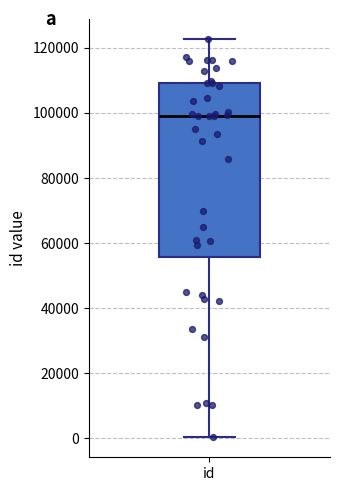

Read this box plot against the y-axis: the position of the median line, the range covered by the box, and the ends of both whiskers. The values are not printed on the chart, so give them approximately, as read against the axis.

median 98000, box 56000 to 110000, whiskers 0 to 122000